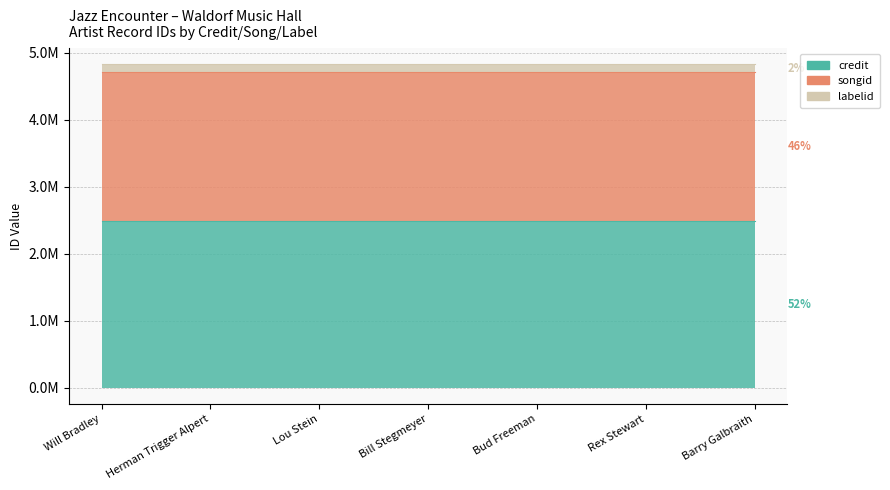

What are all the series names shown in the legend?

credit, songid, labelid